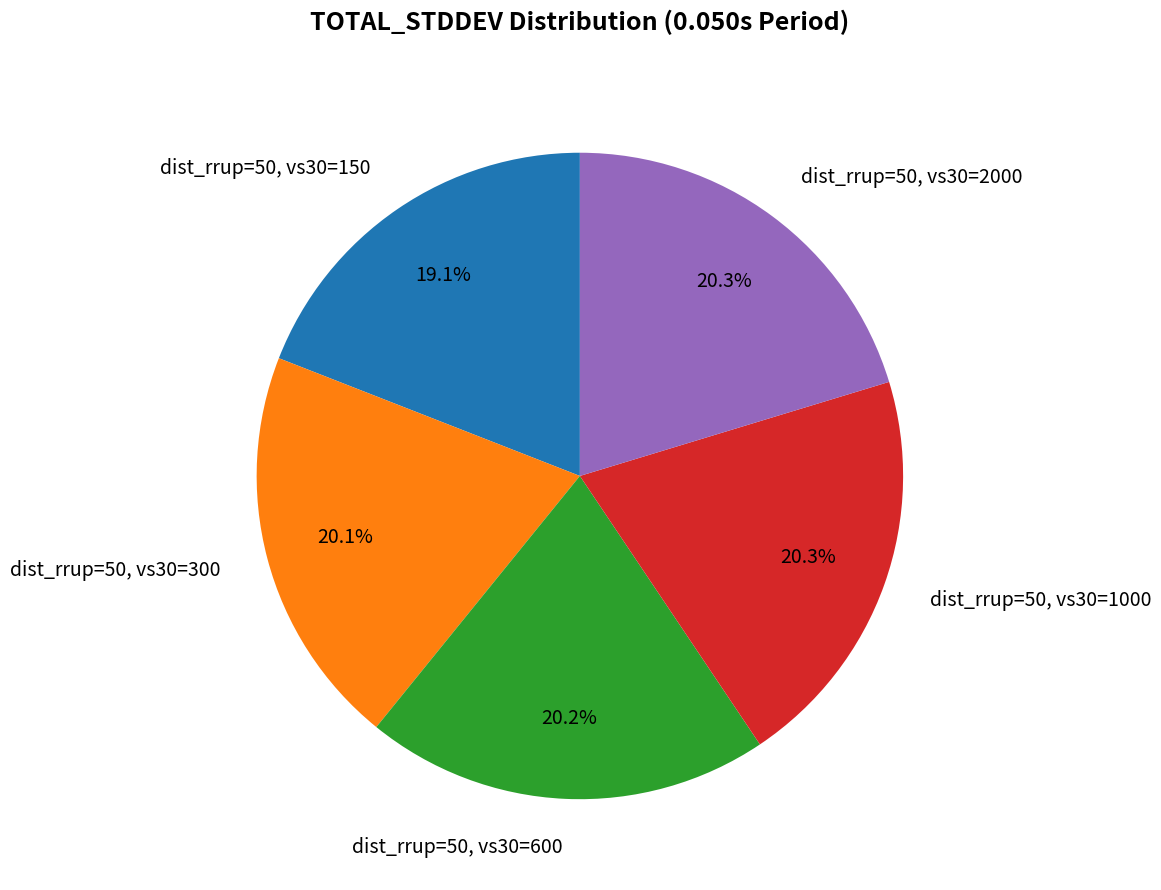

Which slice is the smallest?

dist_rrup=50, vs30=150